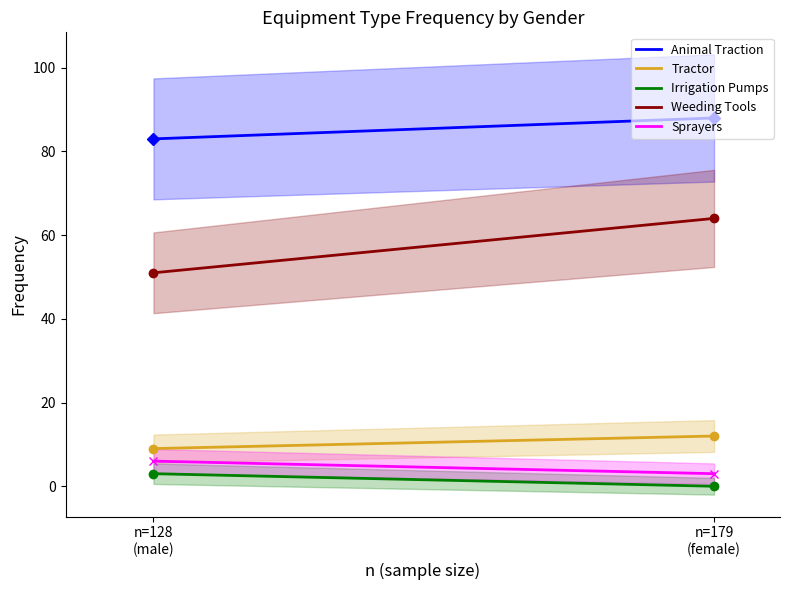

Which category has the lowest value in the maintenance weeding tools series?

male